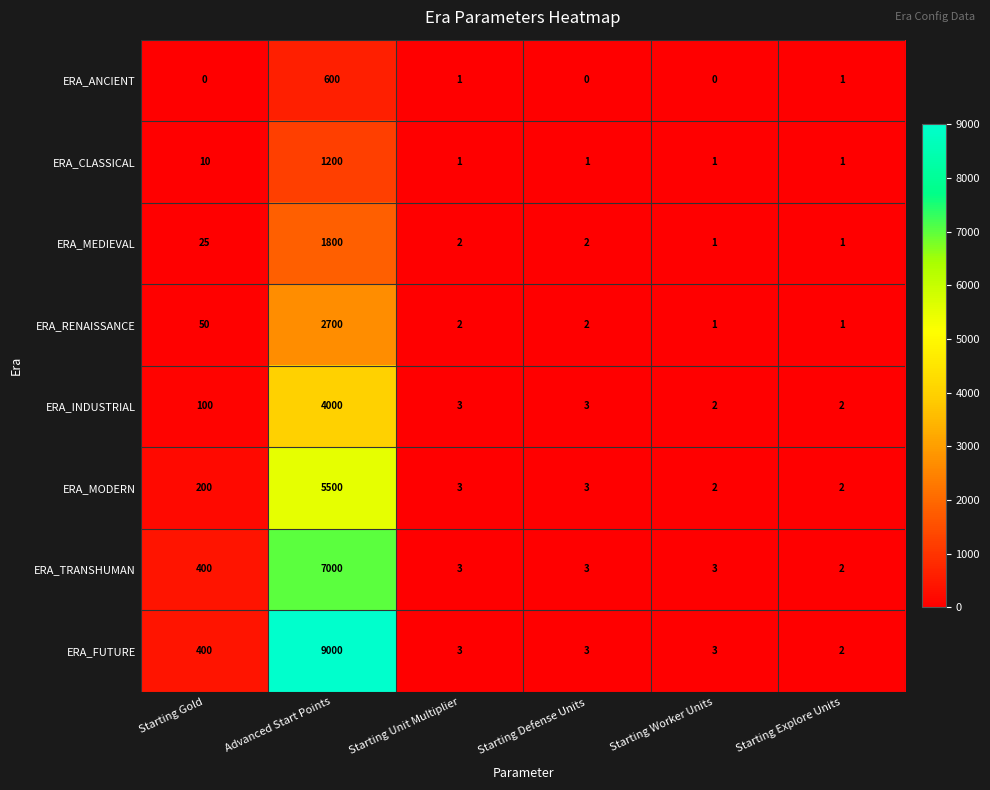

The ERA_ANCIENT series shows -221 at Starting Worker Units. True or false?

False